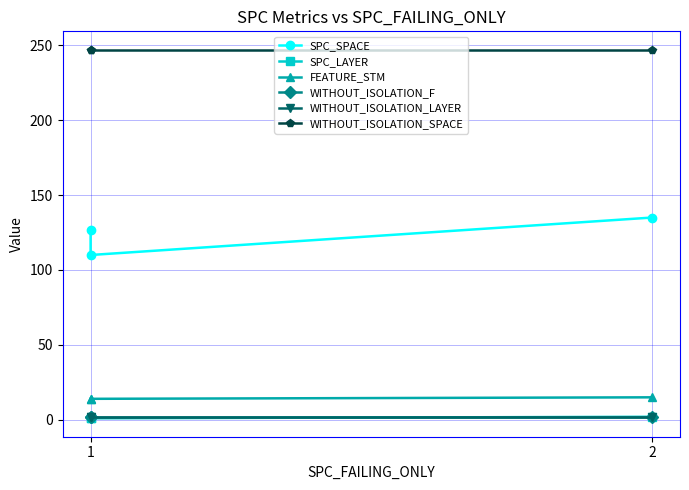

How many lines are shown in the chart?

6